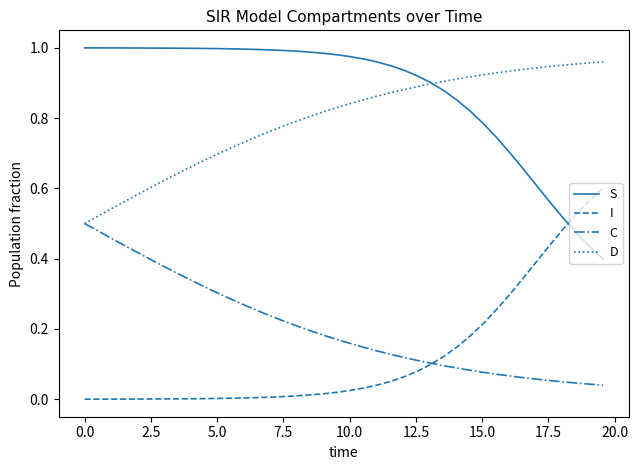

Which series has the largest total across all categories?

S